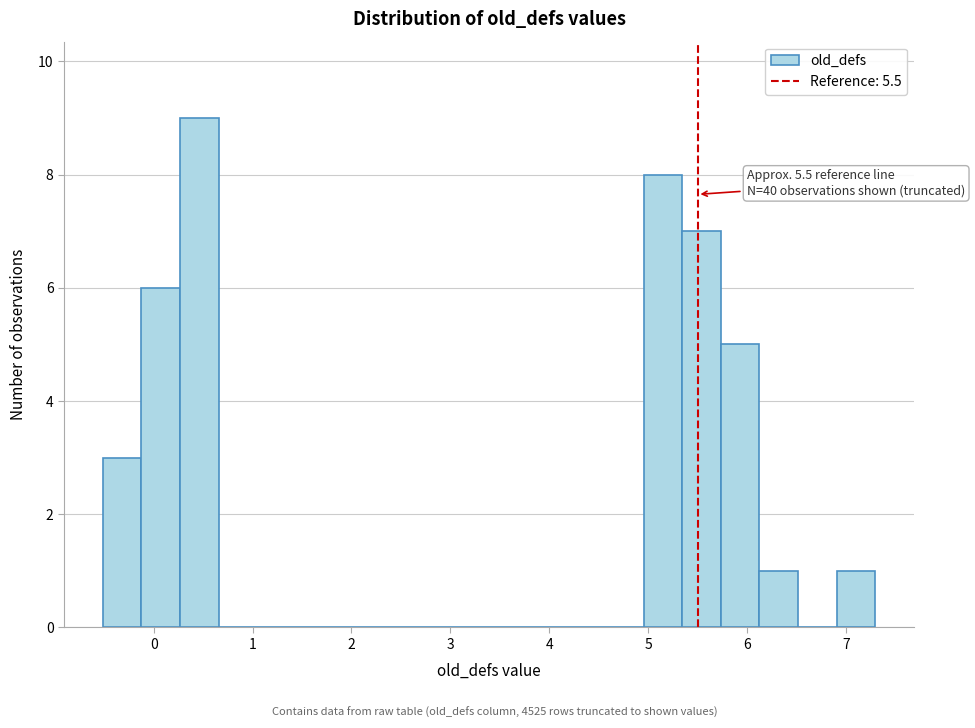

Around what value on the x-axis is the tallest bar? Give the approximate position of its centre, as read against the axis.

0.5